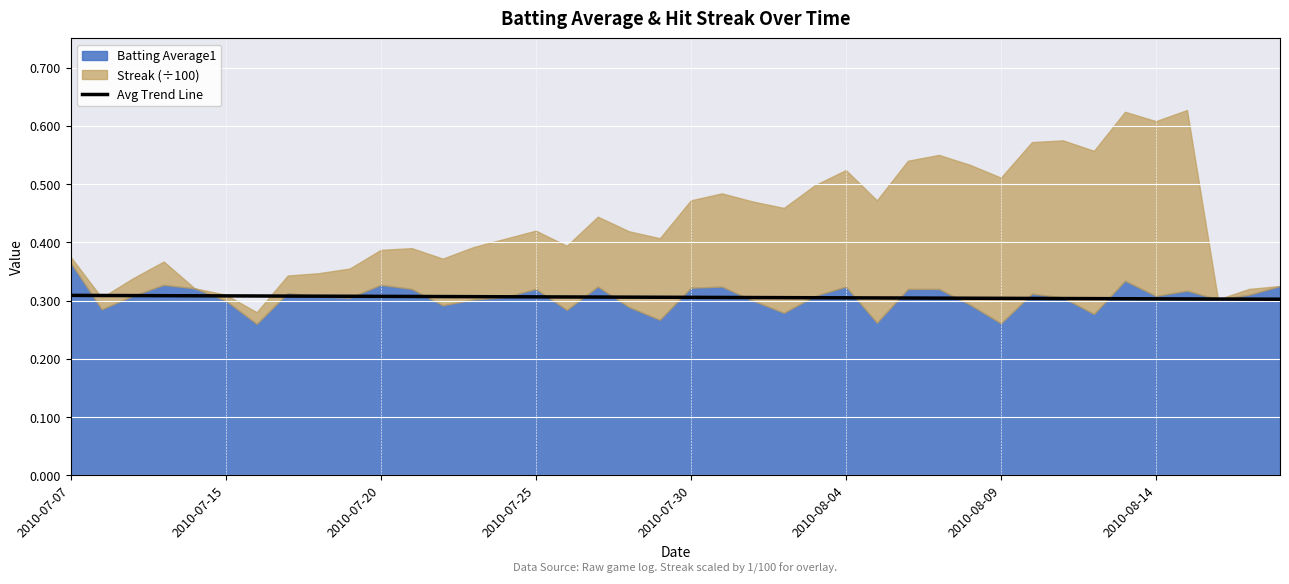

How many lines are shown in the chart?

1